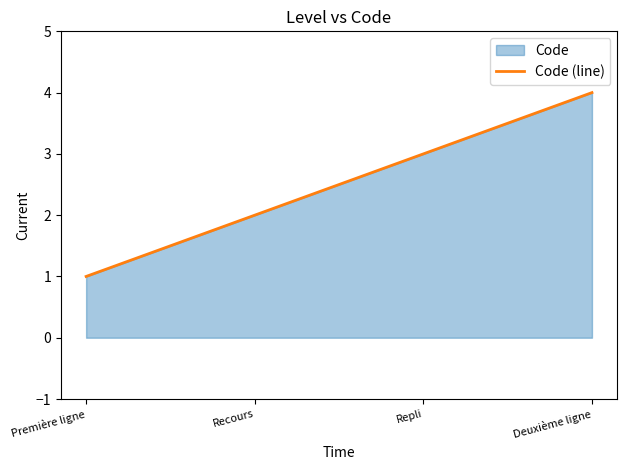

Rank the categories by value from lowest to highest.

Première ligne, Recours, Repli, Deuxième ligne